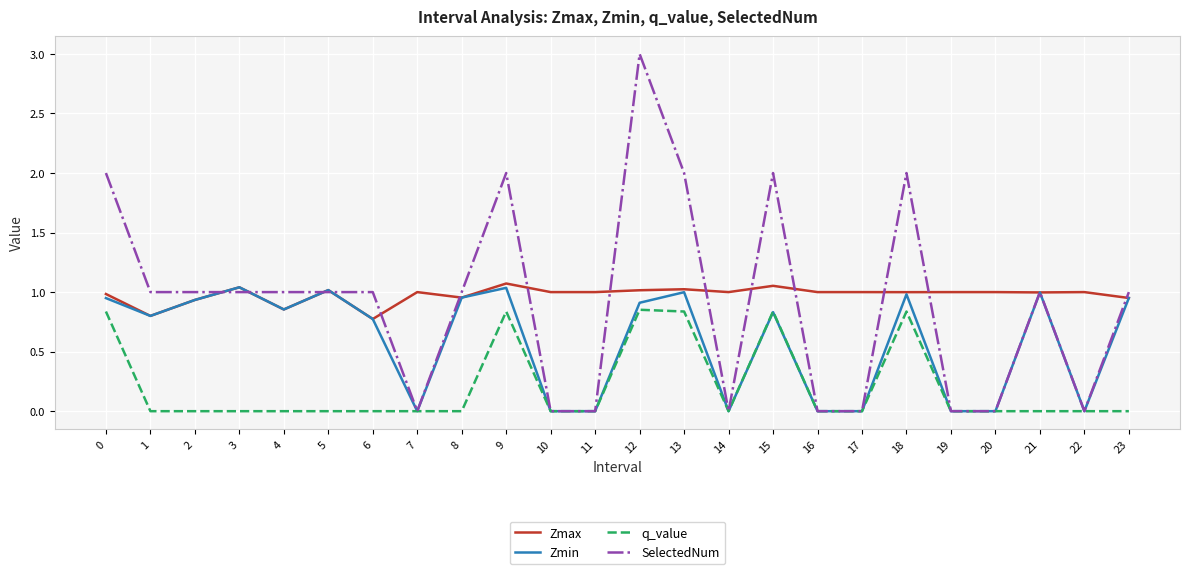

True or false: q_value and Zmax intersect in this chart.

False